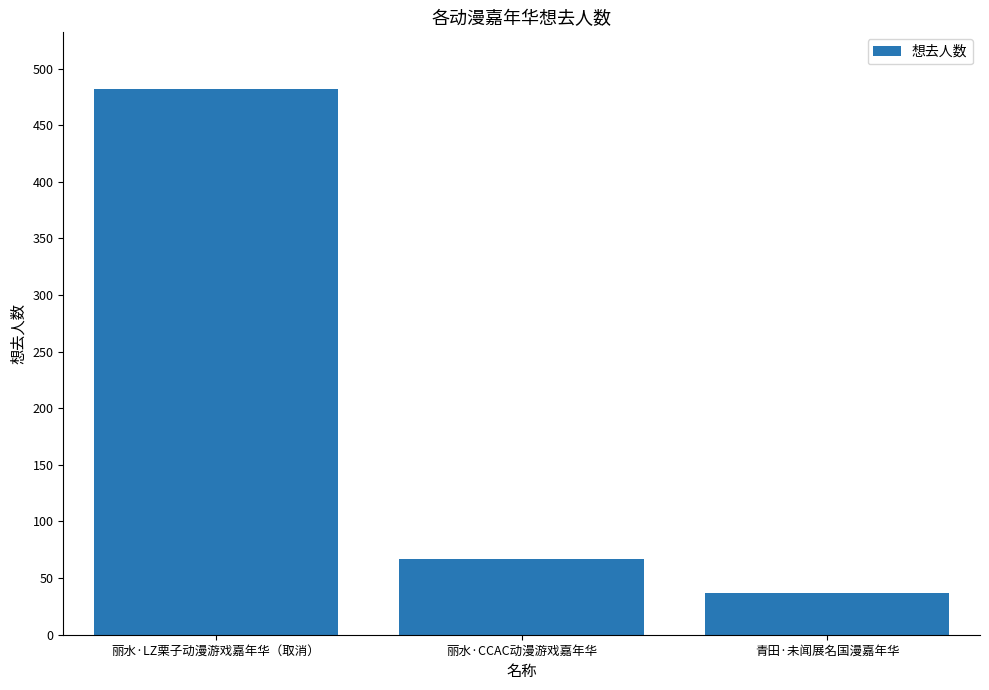

What is the maximum value shown in the chart?

482